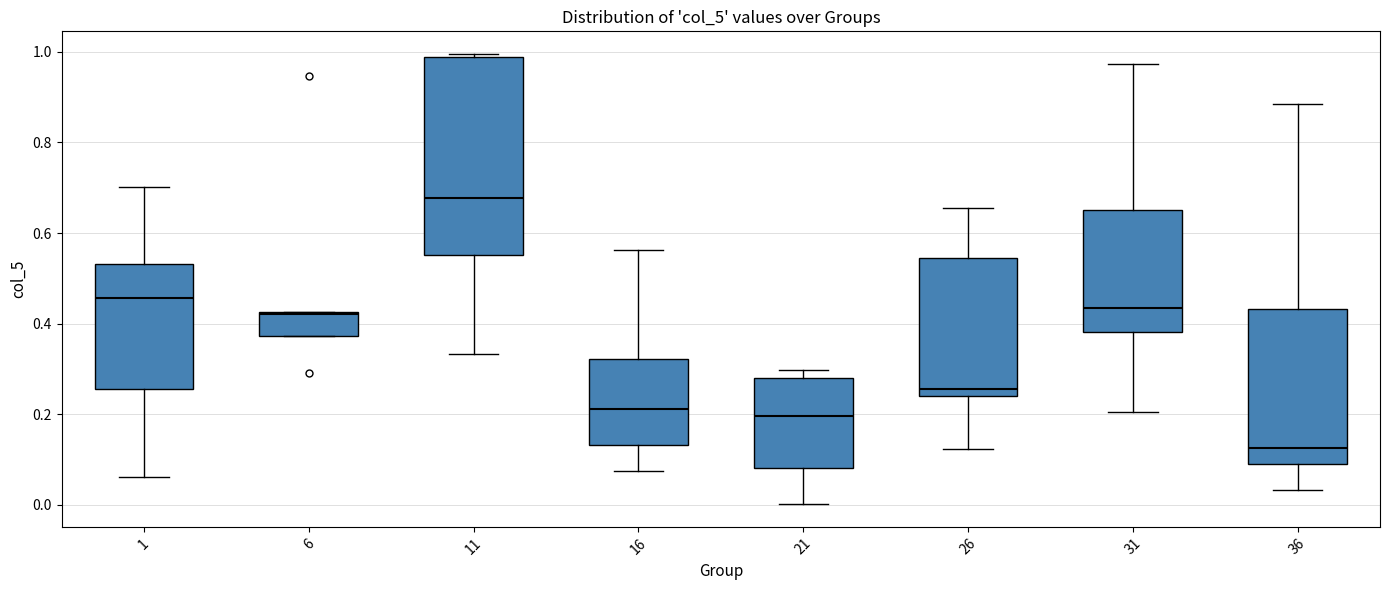

Reading left to right, transcribe this box plot: for each box, give where its median line is, the range the box spans, and where its two whiskers end, as read against the y-axis. The values are not printed on the chart, so give them approximately, as read against the axis.

1: median 0.46, box 0.26 to 0.54, whiskers 0.06 to 0.70
6: median 0.42, box 0.38 to 0.42, whiskers 0.38 to 0.42
11: median 0.68, box 0.56 to 0.98, whiskers 0.34 to 1.00
16: median 0.22, box 0.14 to 0.32, whiskers 0.08 to 0.56
21: median 0.20, box 0.08 to 0.28, whiskers 0.00 to 0.30
26: median 0.26, box 0.24 to 0.54, whiskers 0.12 to 0.66
31: median 0.44, box 0.38 to 0.66, whiskers 0.20 to 0.98
36: median 0.12, box 0.08 to 0.44, whiskers 0.04 to 0.88